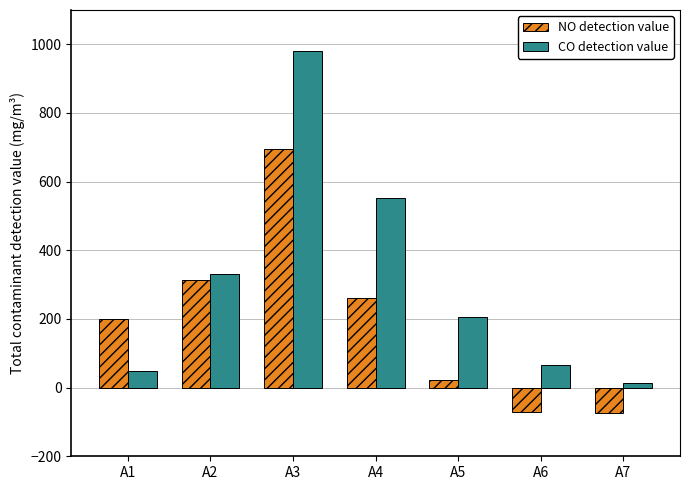

What are all the series names shown in the legend?

NO detection value, CO detection value